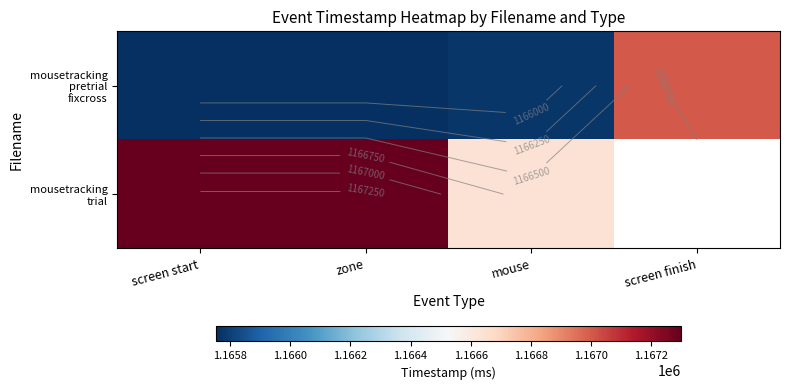

What is the maximum value shown in the chart?

1167300.5